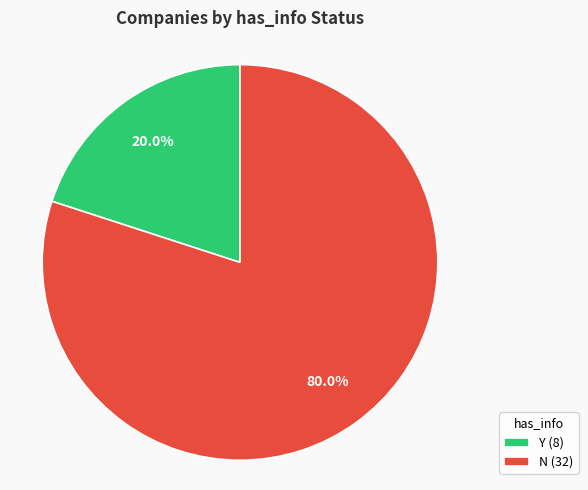

How many slices are in this pie chart?

2